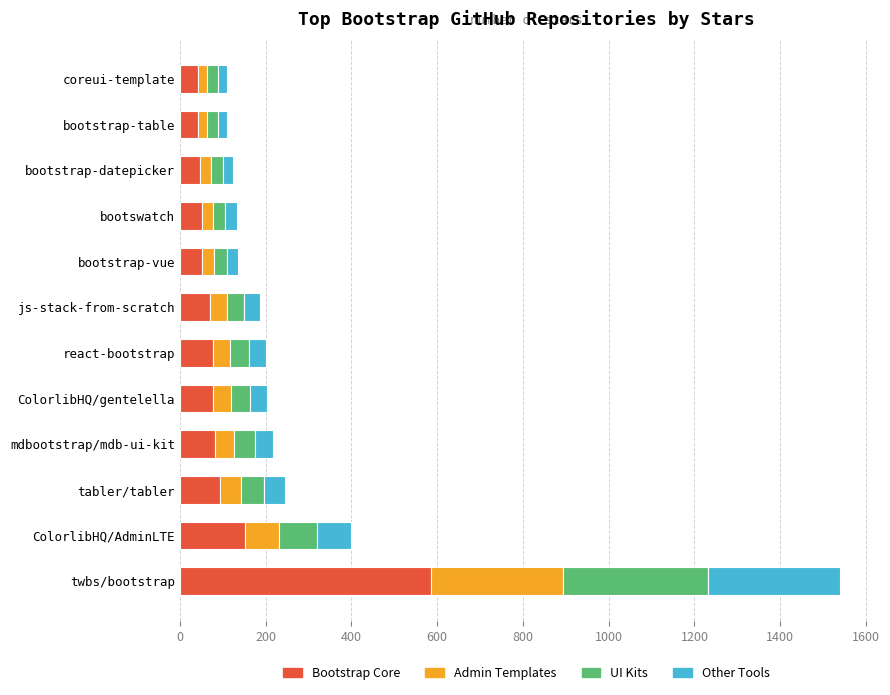

What are all the series names shown in the legend?

Bootstrap Core, Admin Templates, UI Kits, Other Tools